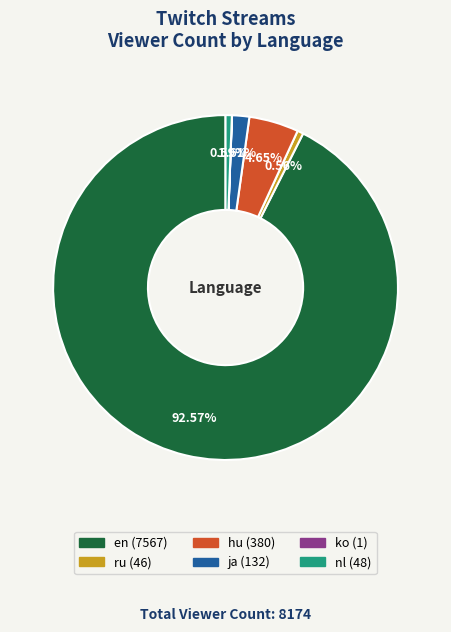

Does en represent more than half of the total?

Yes